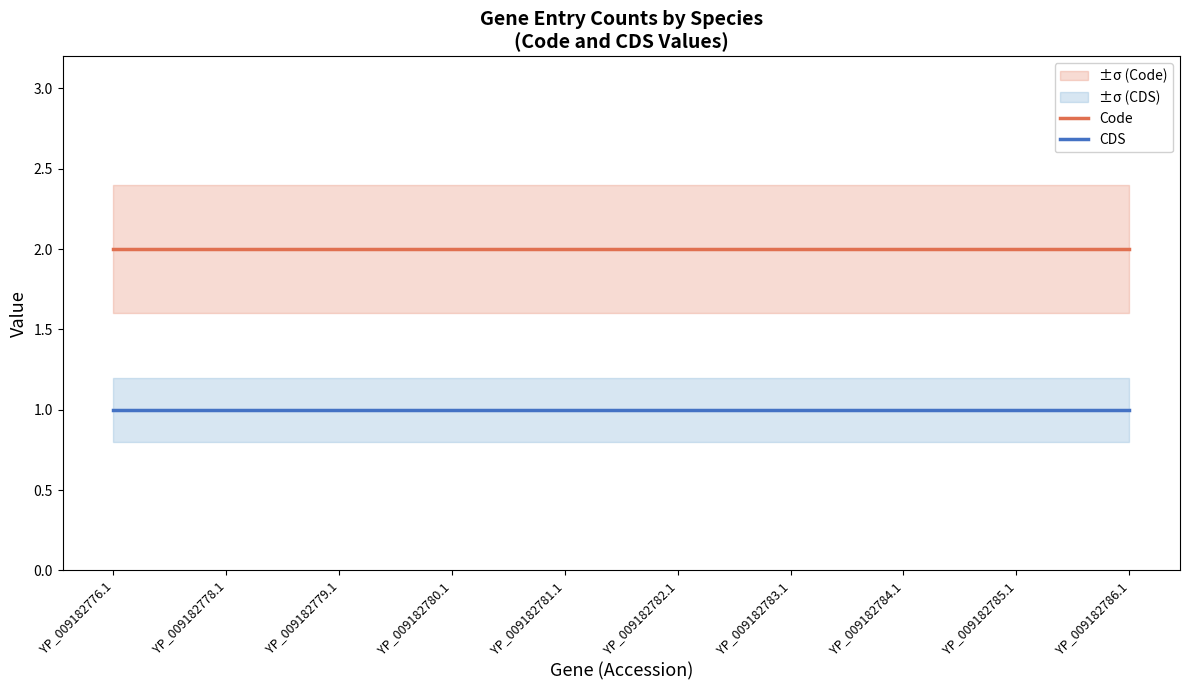

What is the sum of the Code values at YP_009182776.1 and YP_009182785.1?

4